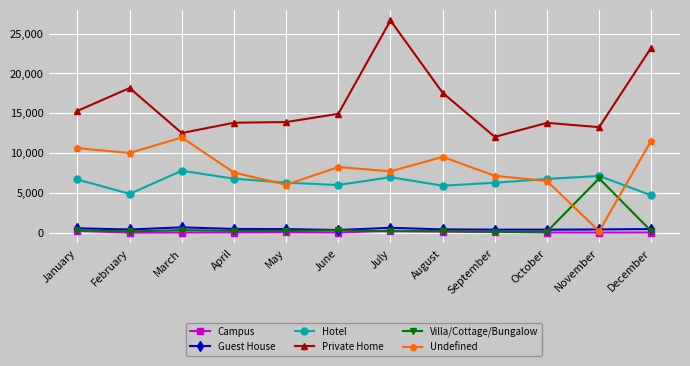

True or false: Campus and Private Home intersect in this chart.

False